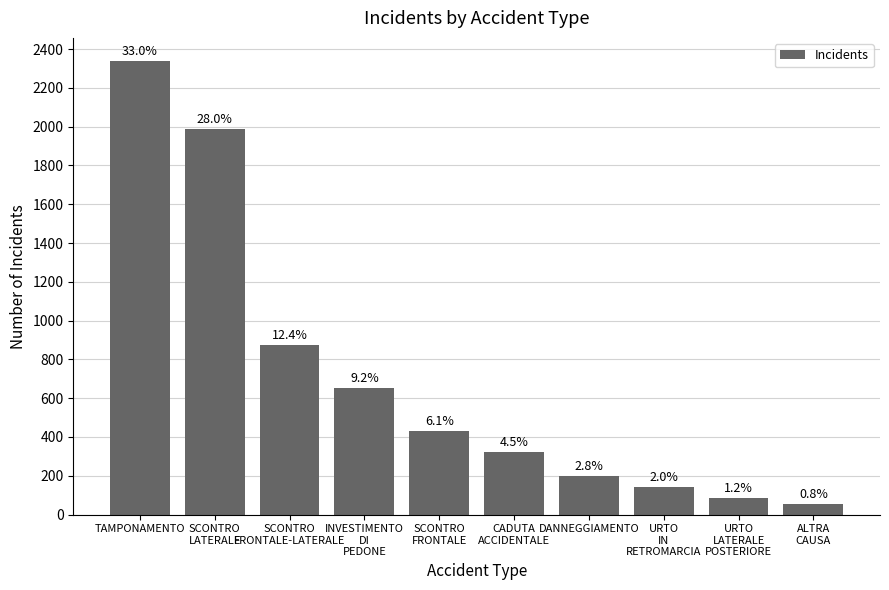

What is the difference between the maximum and minimum values?

2287